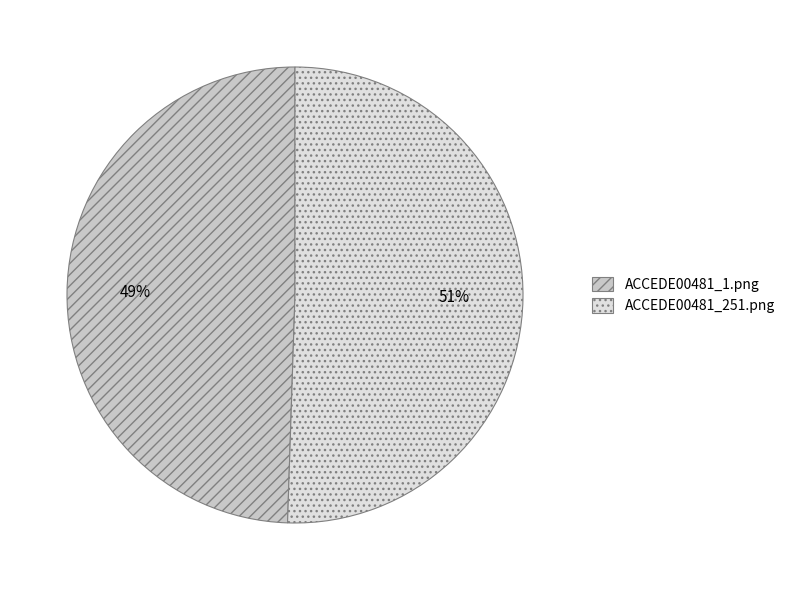

Which slice represents more than half of the pie?

ACCEDE00481_251.png